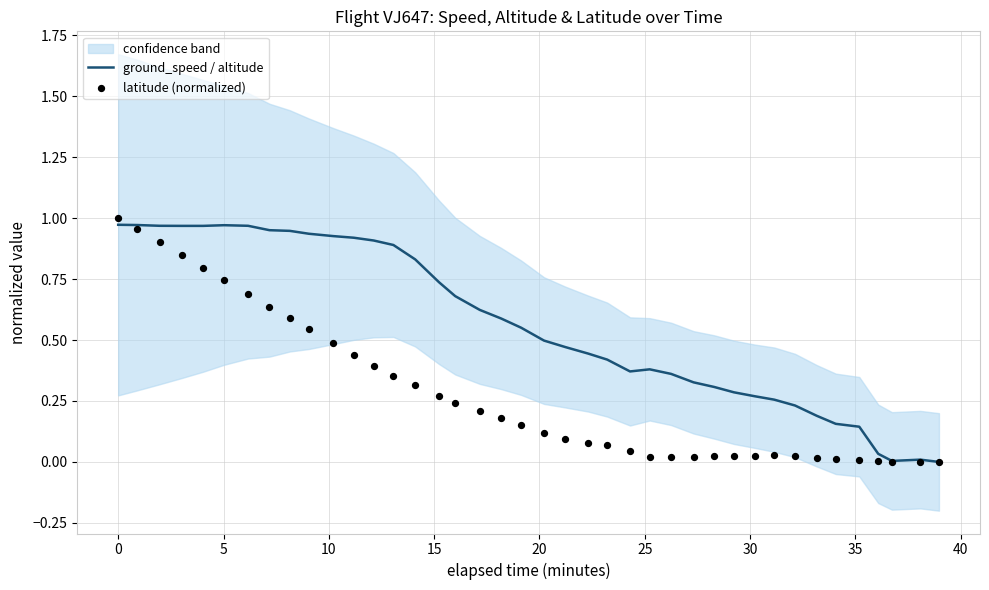

What are all the series names shown in the legend?

ground_speed / altitude, latitude (normalized)